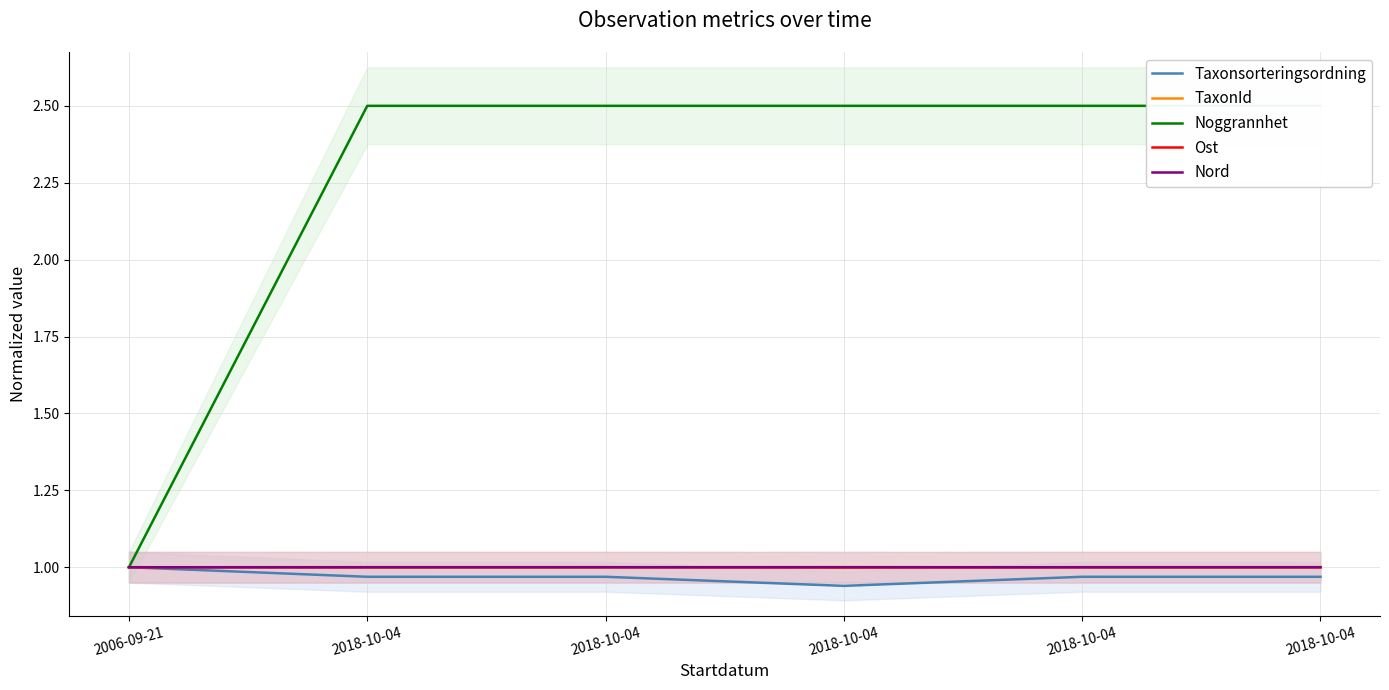

At which category is the sum across all series the highest?

2018-10-04